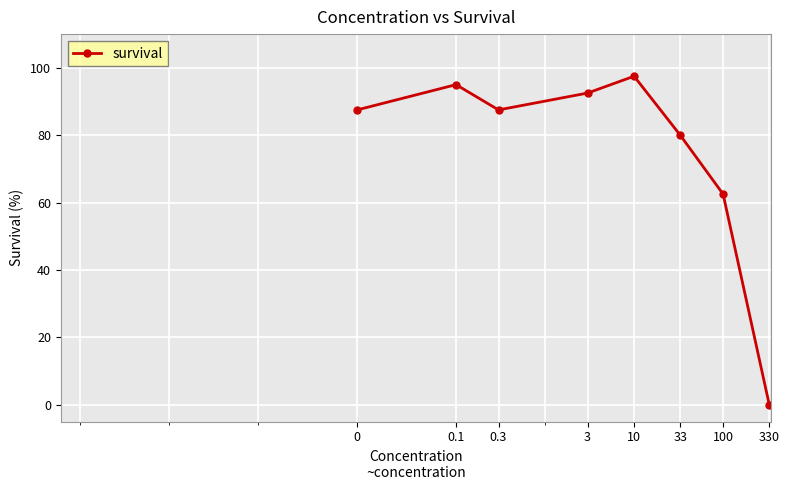

Reading left to right, what are all the values shown in this chart?

87.5	95.0	87.5	92.5	97.5	80.0	62.5	0.0